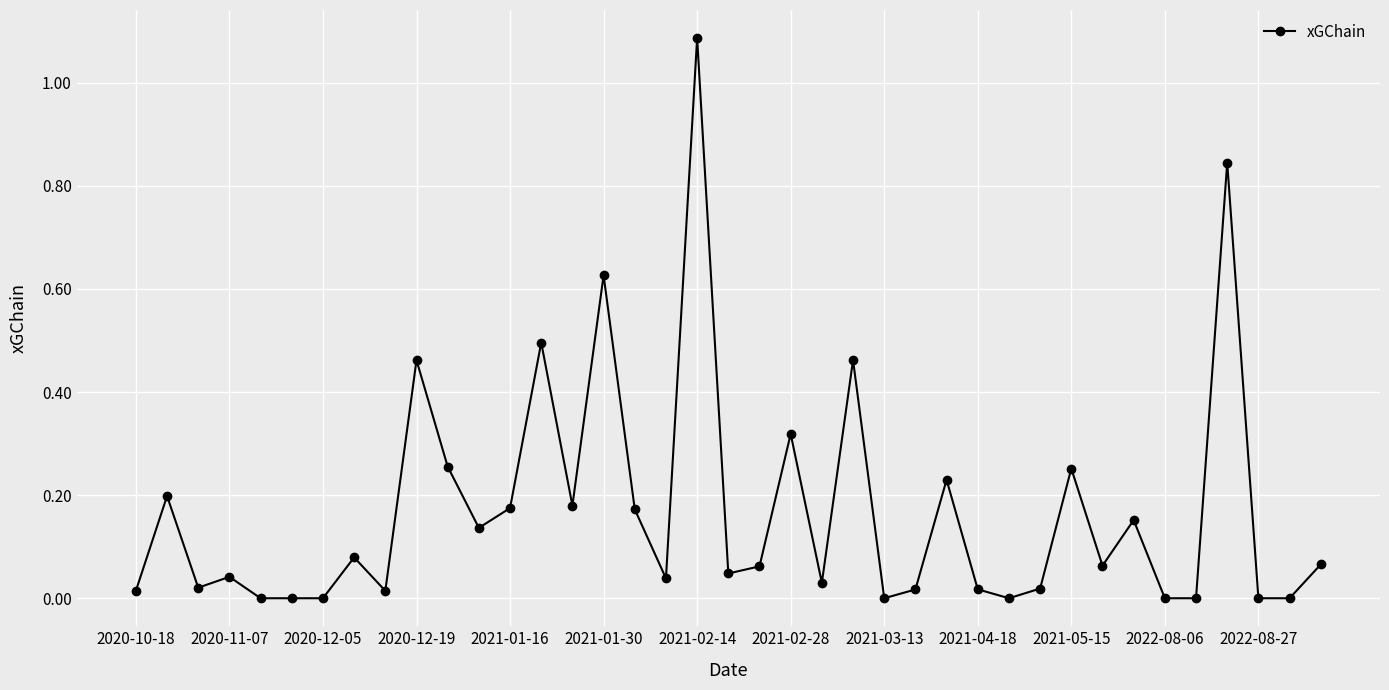

True or false: the data has more than 1 interior local peaks.

True